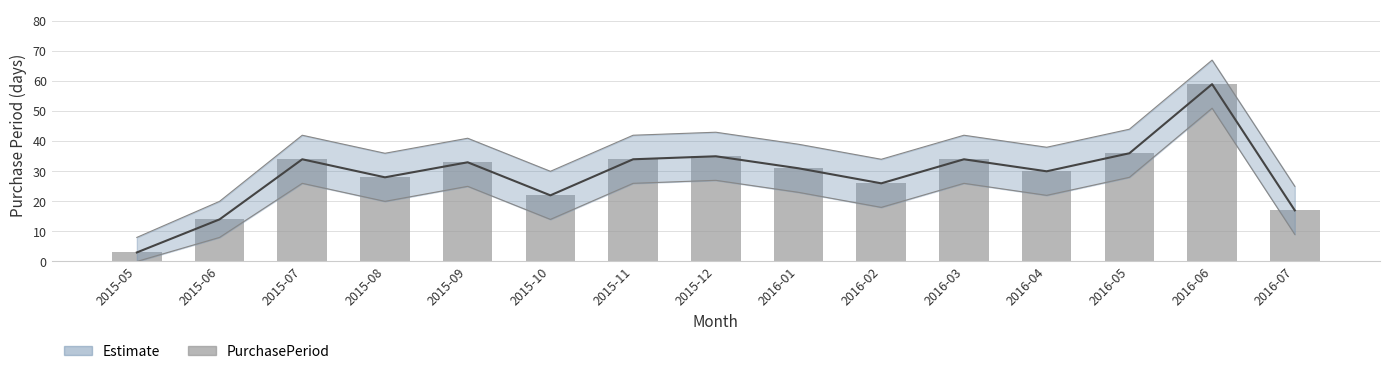

What is the label of the 11th bar from the right?

2015-09